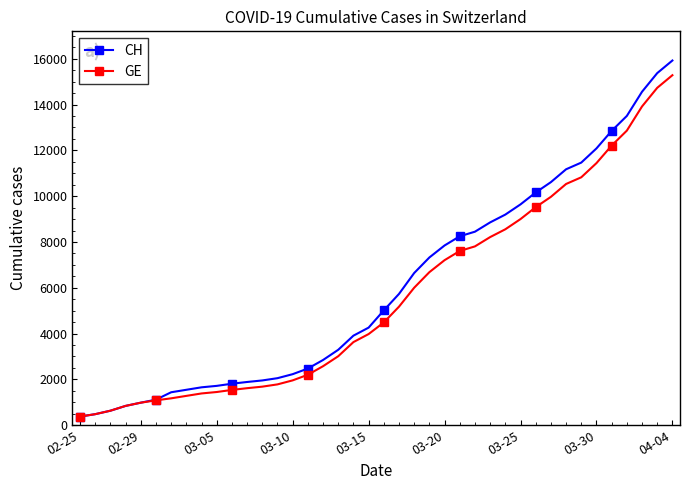

Which series has the largest range (max minus min)?

CH